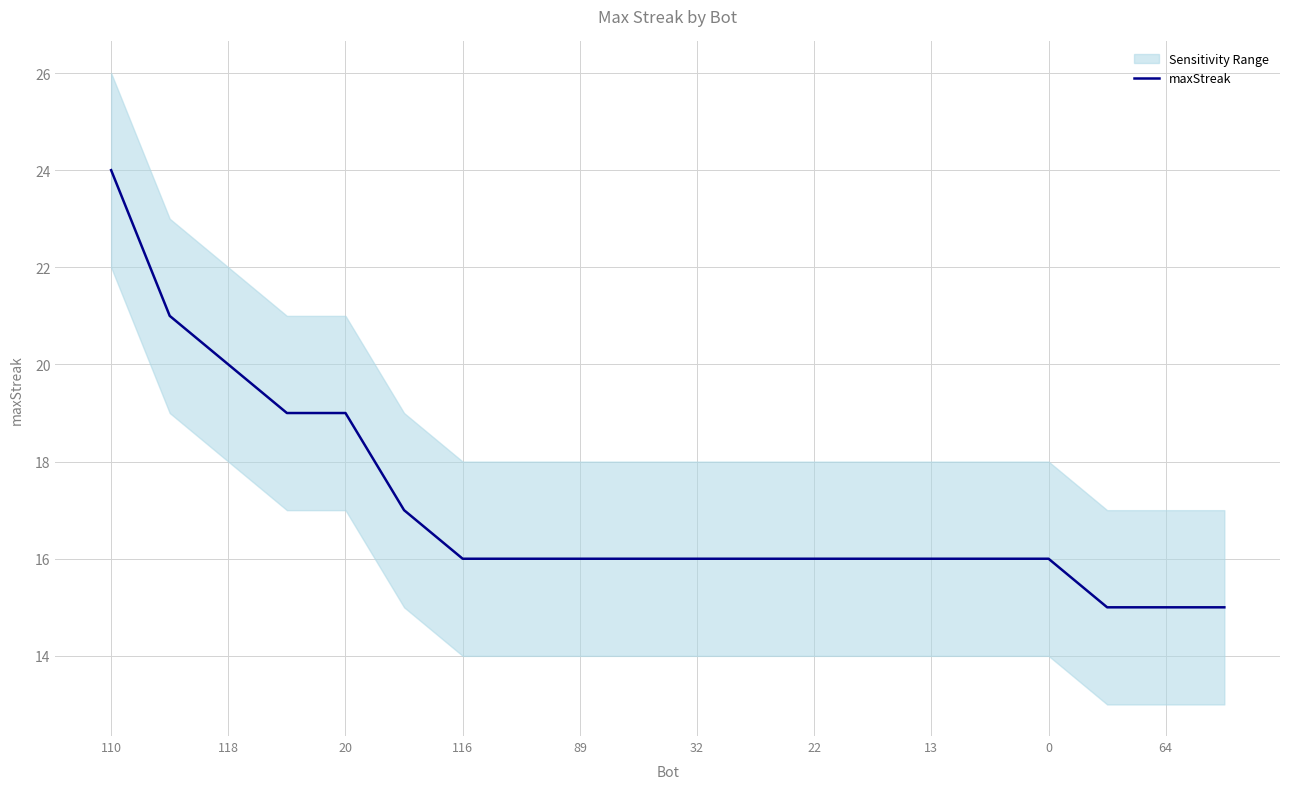

What is the highest value of the maxStreak series?

24